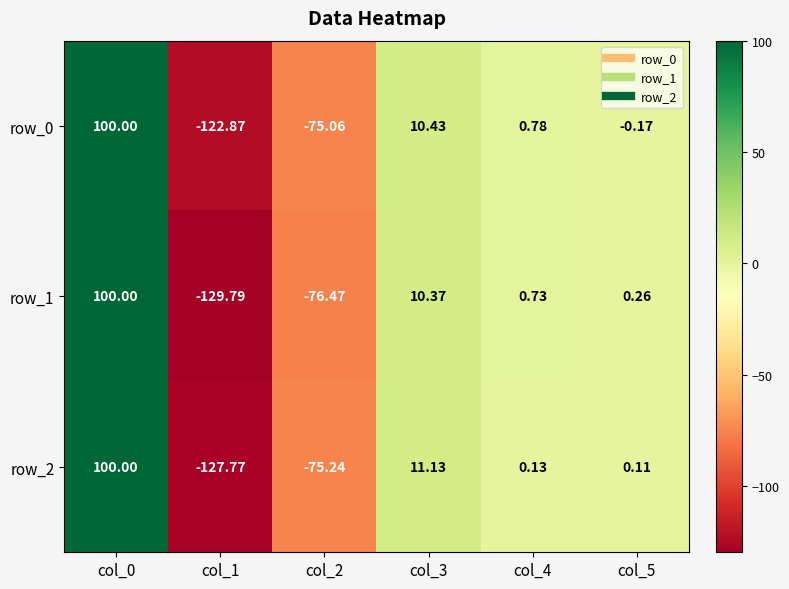

Which series has the largest total across all categories?

row_0